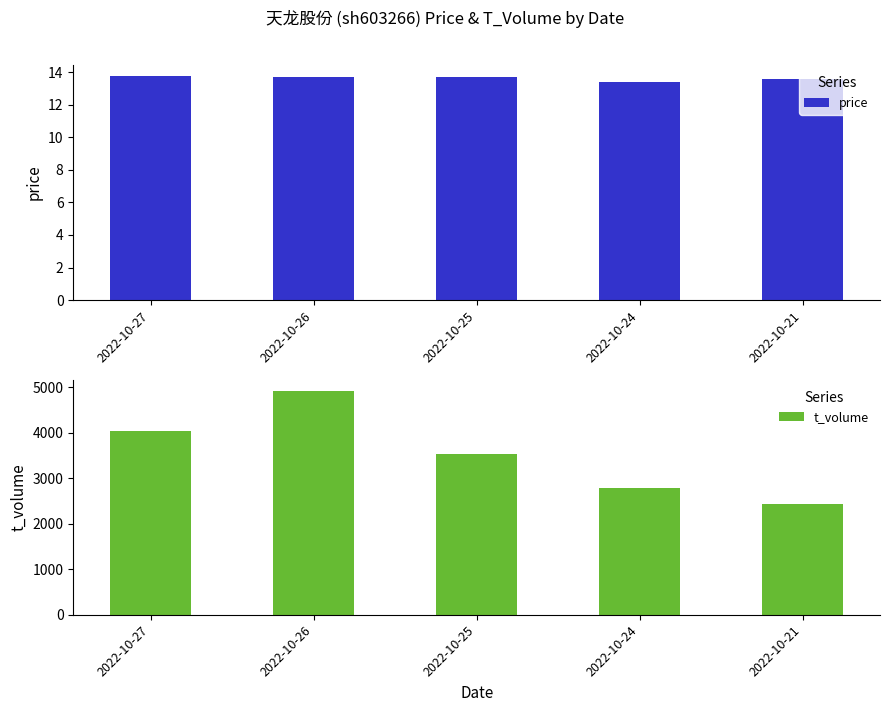

The t_volume series shows 5467.6 at 2022-10-25. True or false?

False